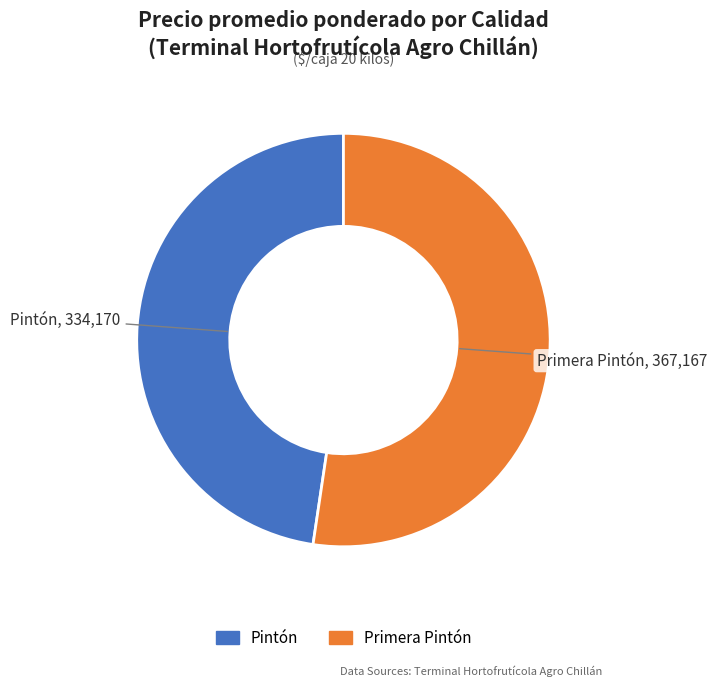

Count the number of slices in the pie.

2